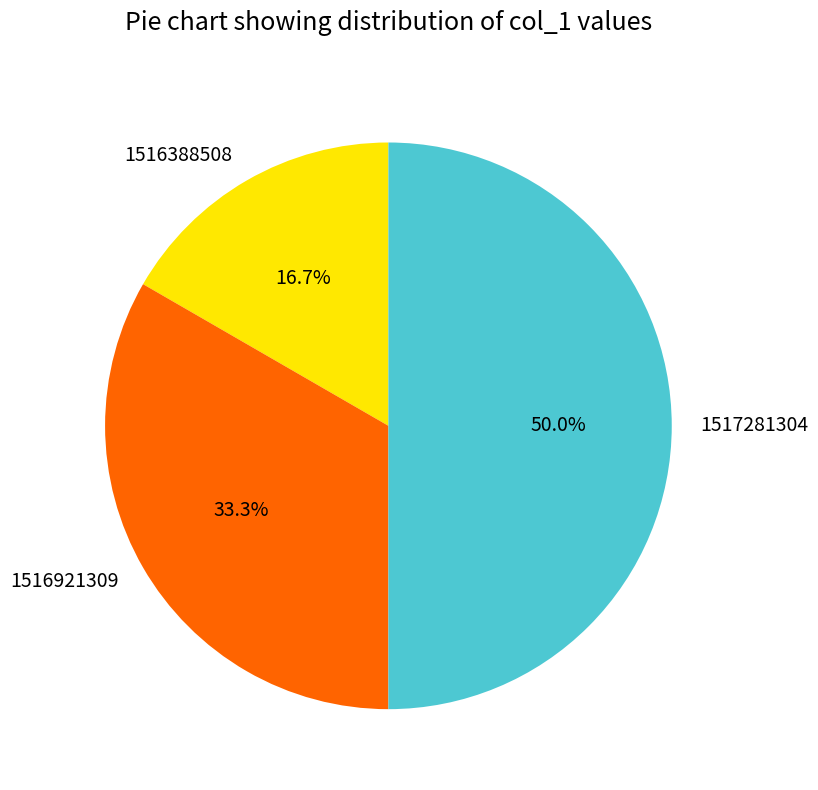

Combined, what portion of the pie is 1516921309 and 1517281304?

83.3%